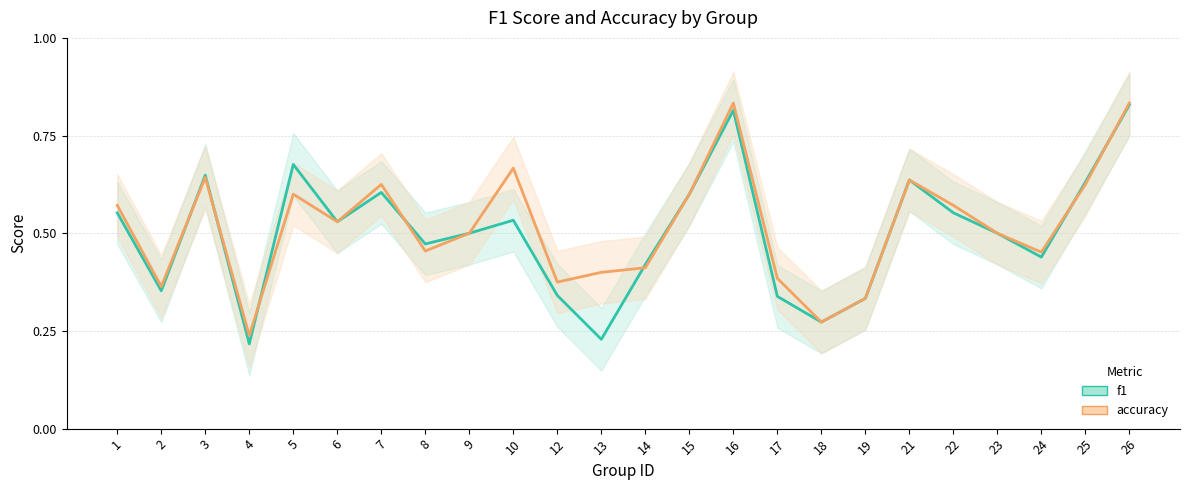

At 18, list the series in order from largest to smallest.

f1, accuracy